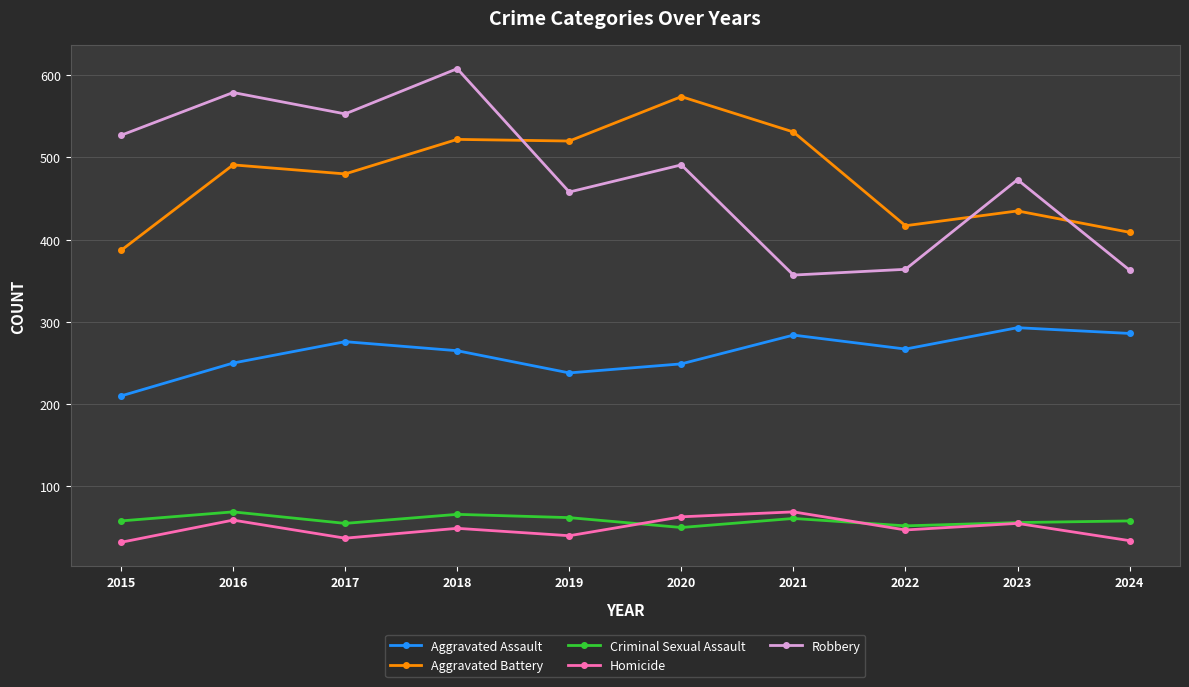

Is it true that Aggravated Assault equals 110 at 2018?

False